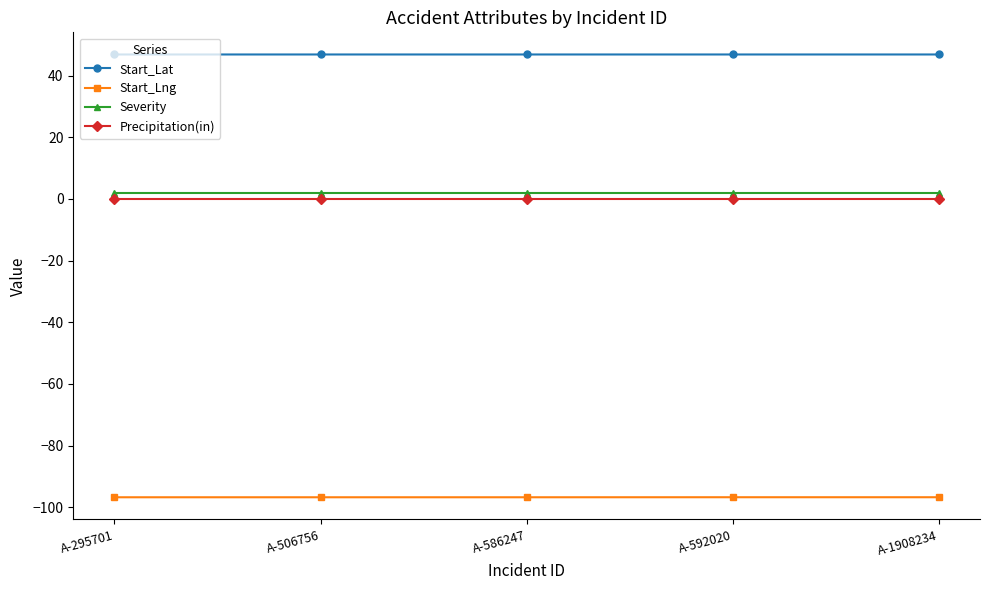

What are all the series names shown in the legend?

Start_Lat, Start_Lng, Severity, Precipitation(in)